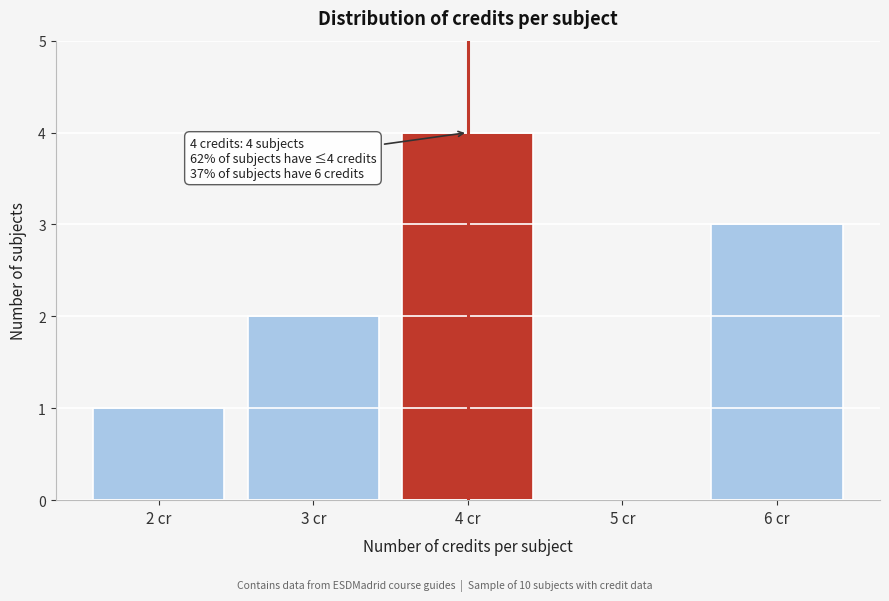

Reading left to right, transcribe all the data shown in this chart.

2 cr=1	3 cr=2	4 cr=4	5 cr=0	6 cr=3